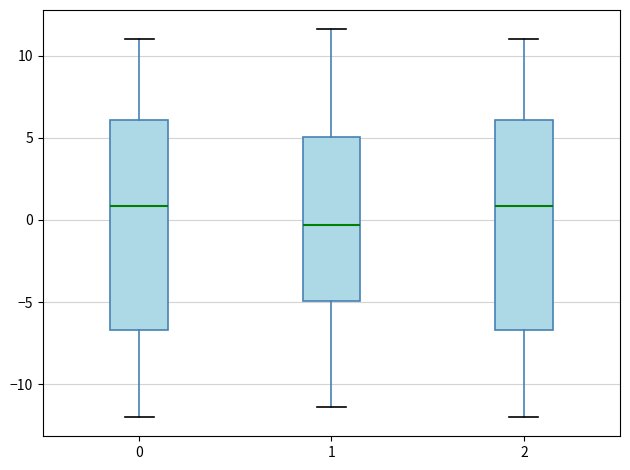

Which box's median line is the lowest?

1